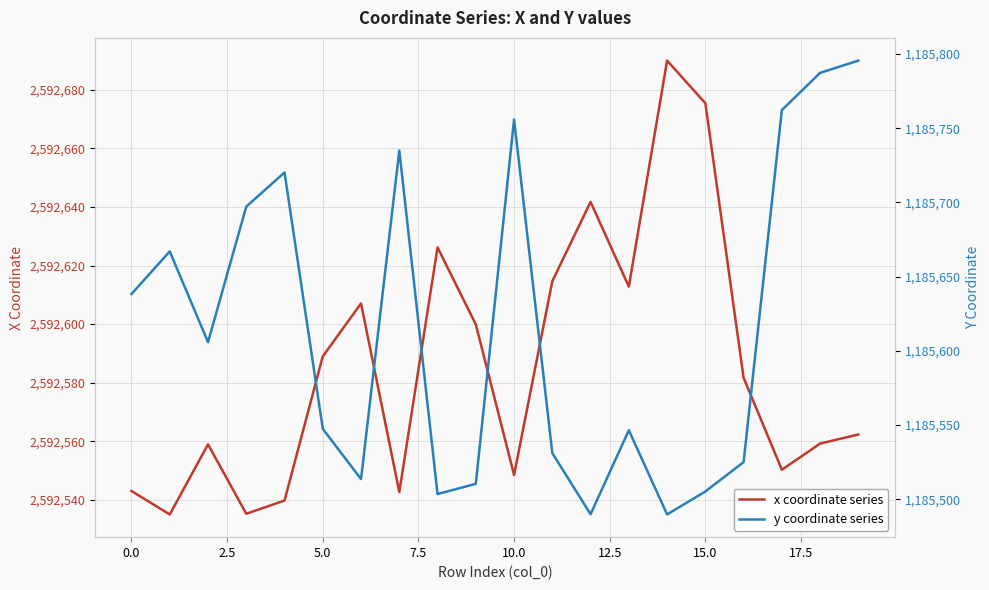

At which label does y coordinate series reach its minimum?

14